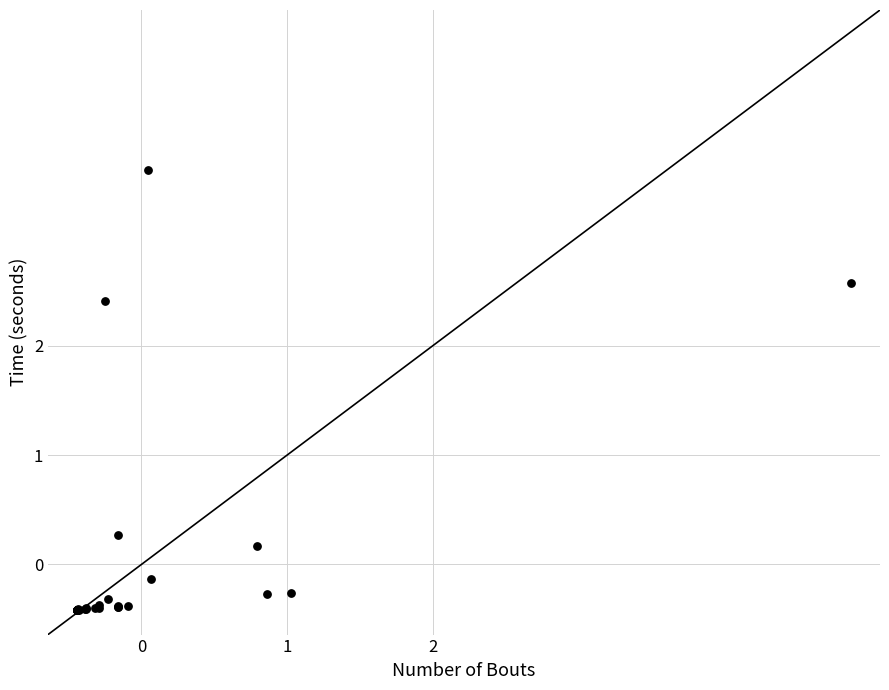

What Y value in the scatter plot is closest to 1?

0.3